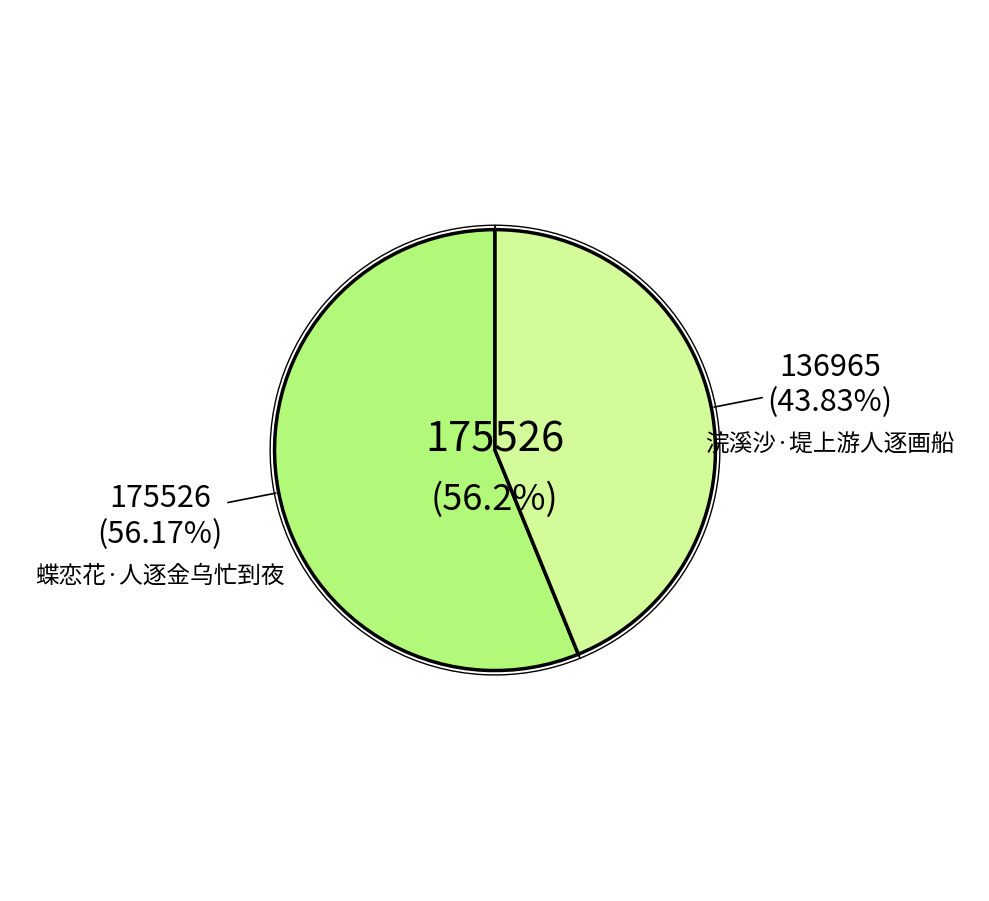

What is the ratio of the value at 蝶恋花·人逐金乌忙到夜 to the value at 浣溪沙·堤上游人逐画船?

1.3